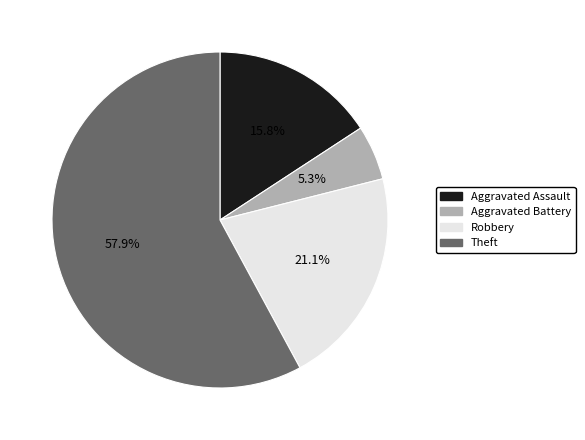

Rank the categories by value from highest to lowest.

Theft, Robbery, Aggravated Assault, Aggravated Battery